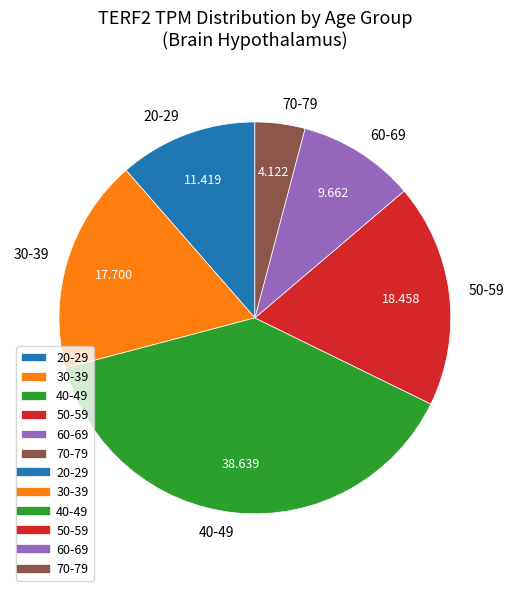

How many segments does this pie chart have?

6